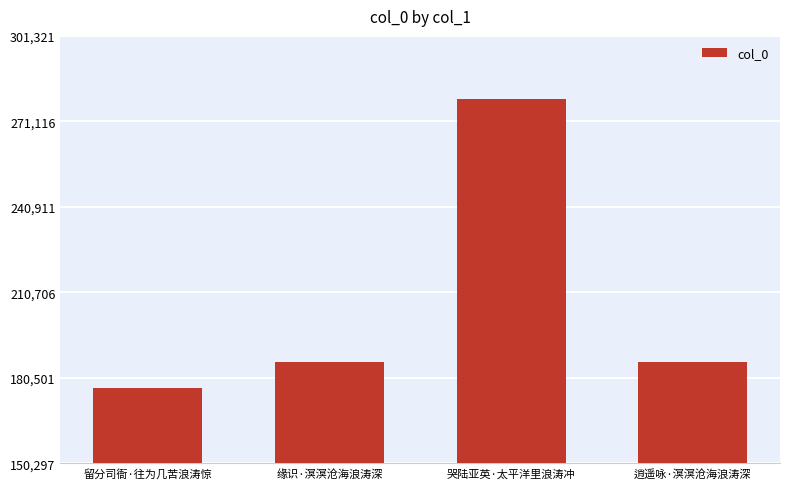

What position from the right is 留分司衙·往为几苦浪涛惊?

4